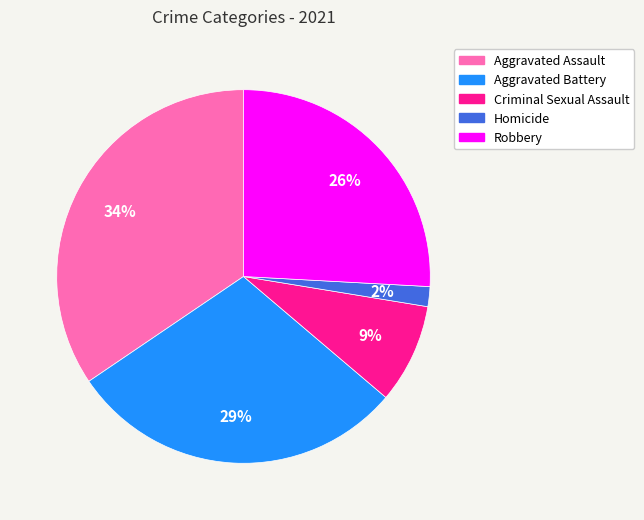

Which slice is the largest?

Aggravated Assault